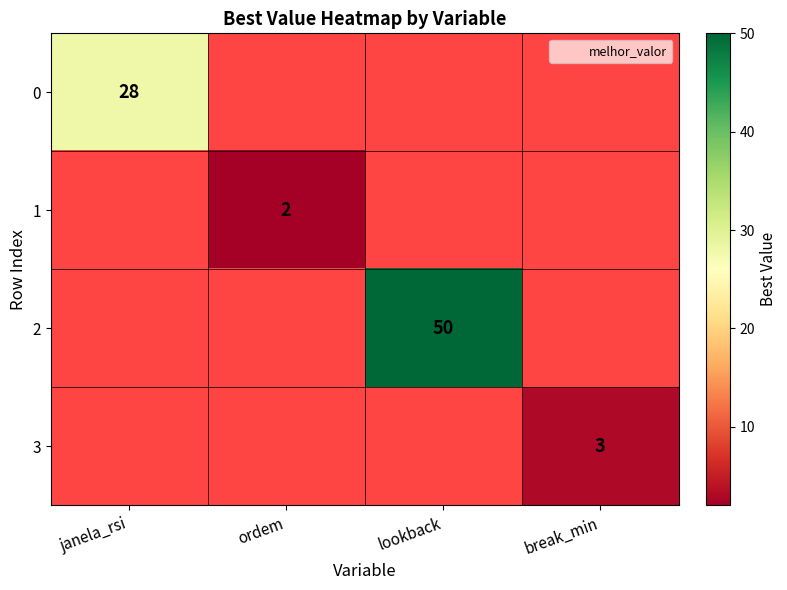

The 1 series shows 0 at break_min. True or false?

True